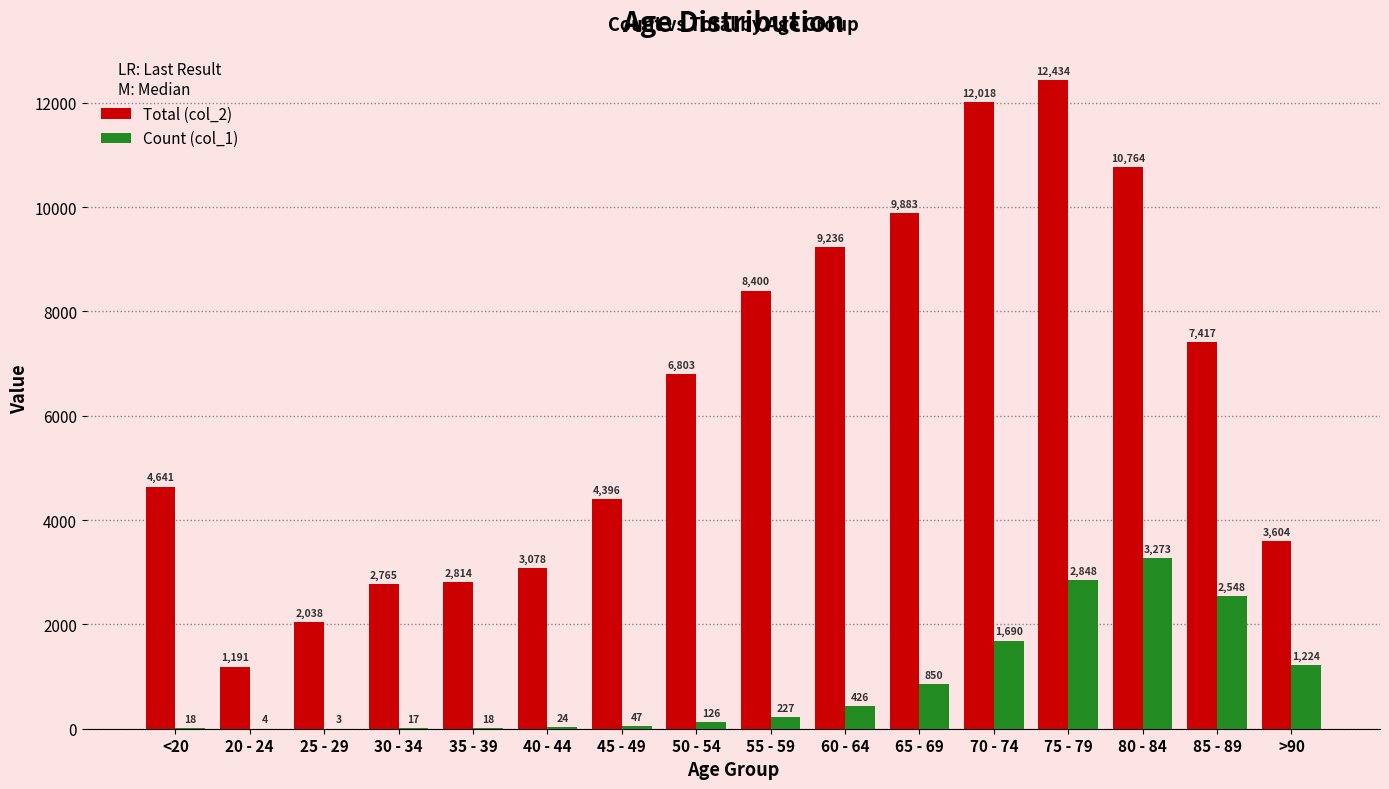

How many data points does each series have?

16